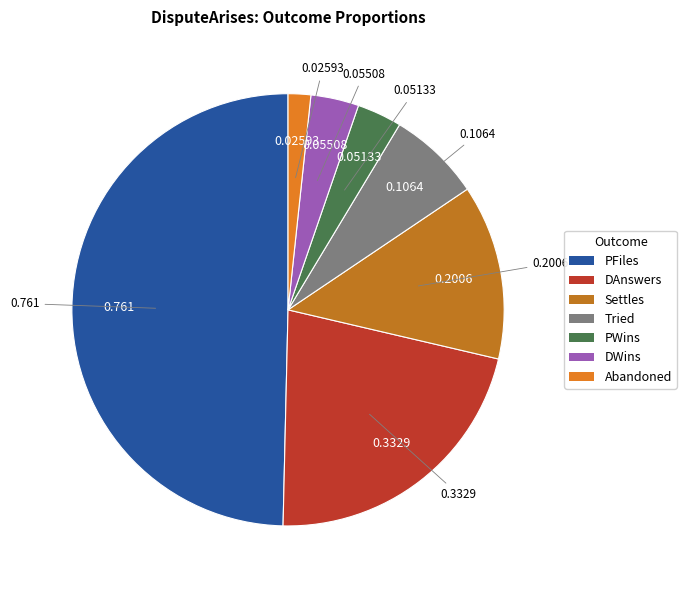

To the nearest percent, what is the difference between the PWins and Abandoned slice percentages?

2%